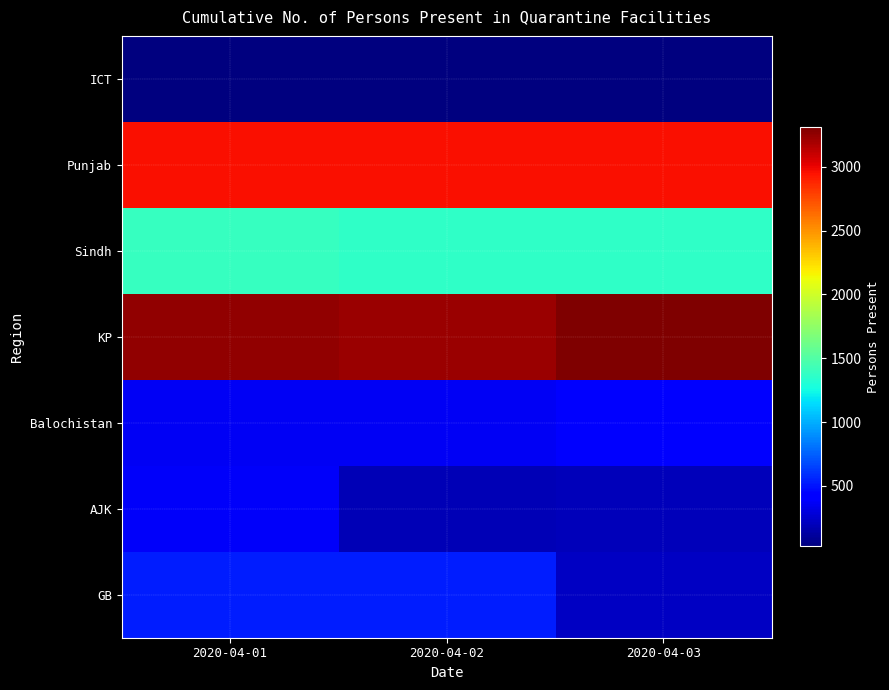

Reading left to right, what are all the values shown in this chart?

ICT: 2020-04-01=24	2020-04-02=31	2020-04-03=30
Punjab: 2020-04-01=2956	2020-04-02=2956	2020-04-03=2956
Sindh: 2020-04-01=1388	2020-04-02=1365	2020-04-03=1363
KP: 2020-04-01=3260	2020-04-02=3223	2020-04-03=3312
Balochistan: 2020-04-01=366	2020-04-02=364	2020-04-03=408
AJK: 2020-04-01=373	2020-04-02=188	2020-04-03=197
GB: 2020-04-01=526	2020-04-02=529	2020-04-03=227